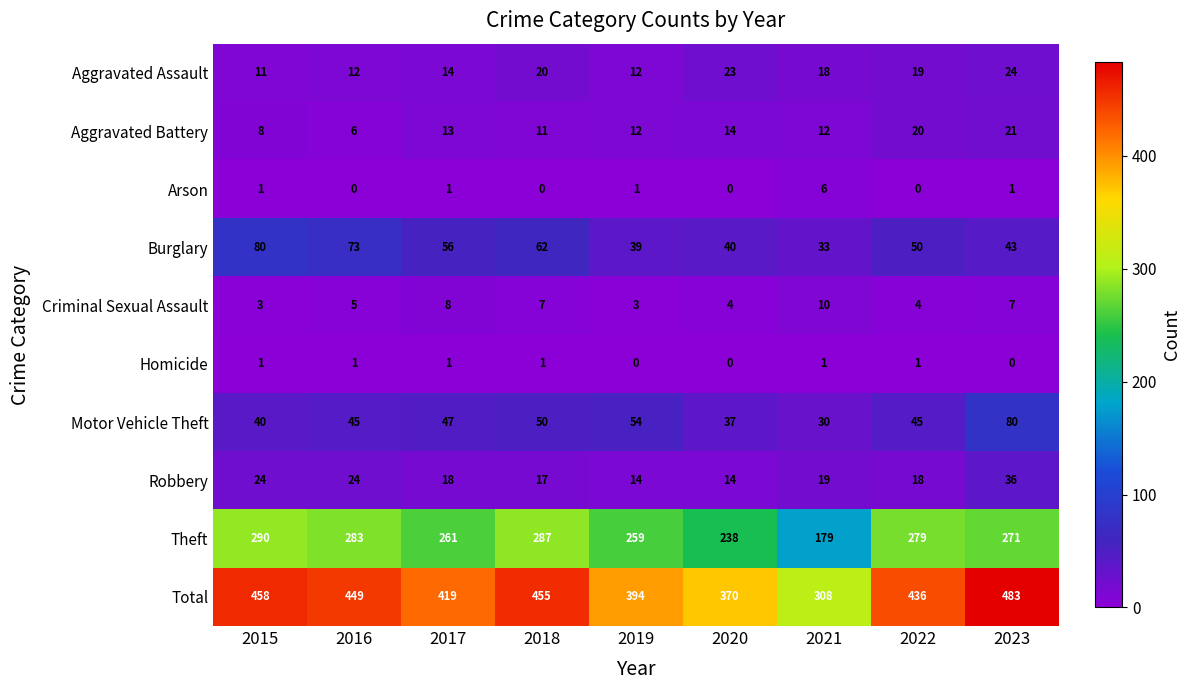

What is the difference between the highest and lowest values at 2015?

457